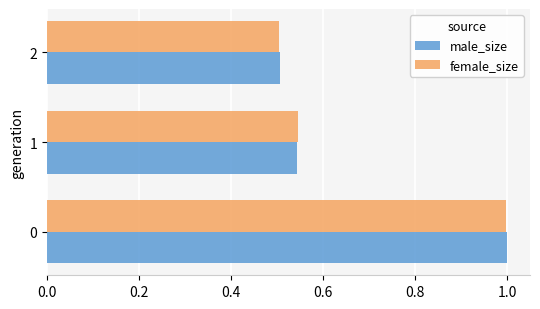

Which series has the widest spread of values?

male_size